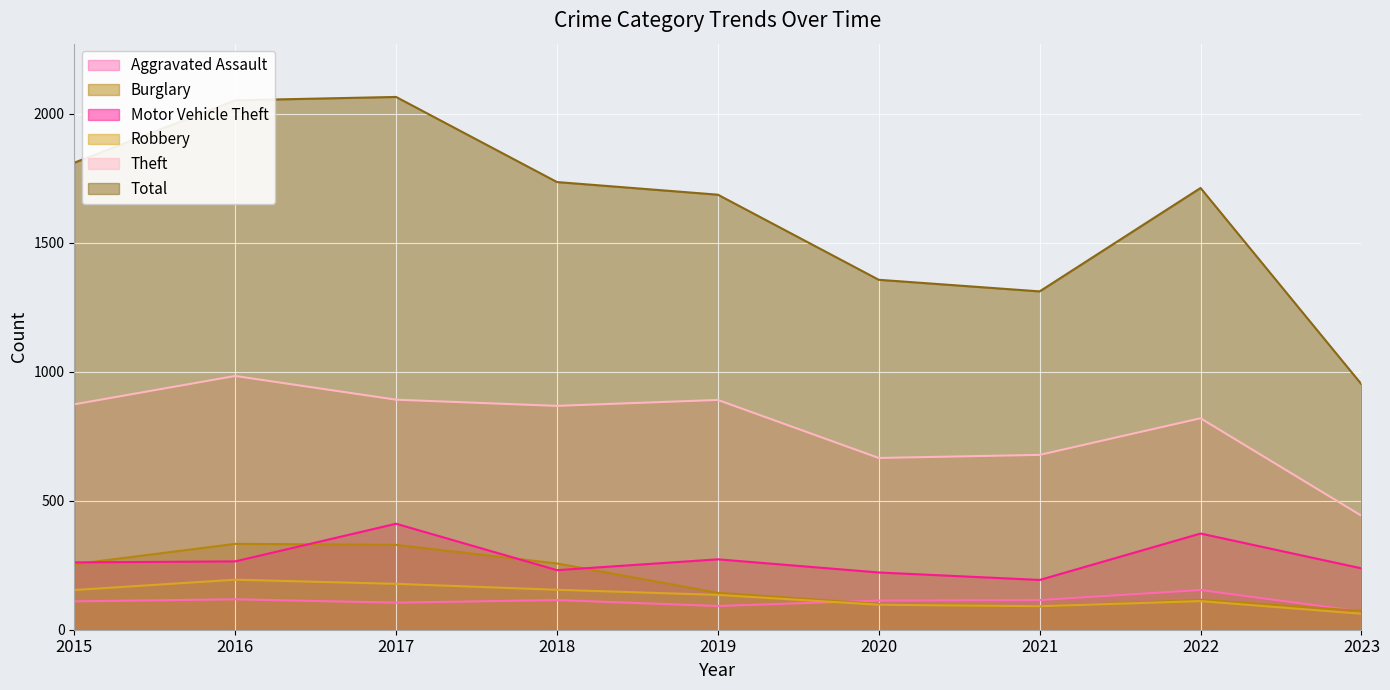

How many values in the Robbery series exceed 135?

4